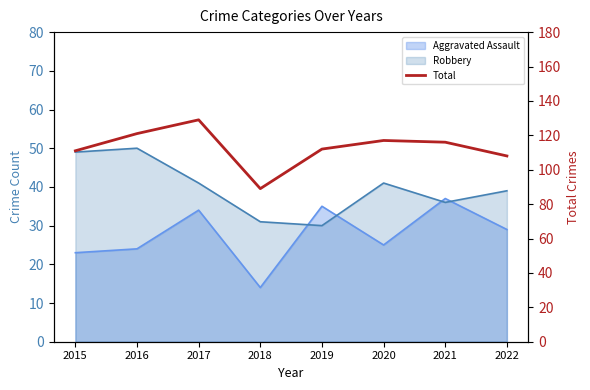

The value at 2017 is 129. True or false?

True